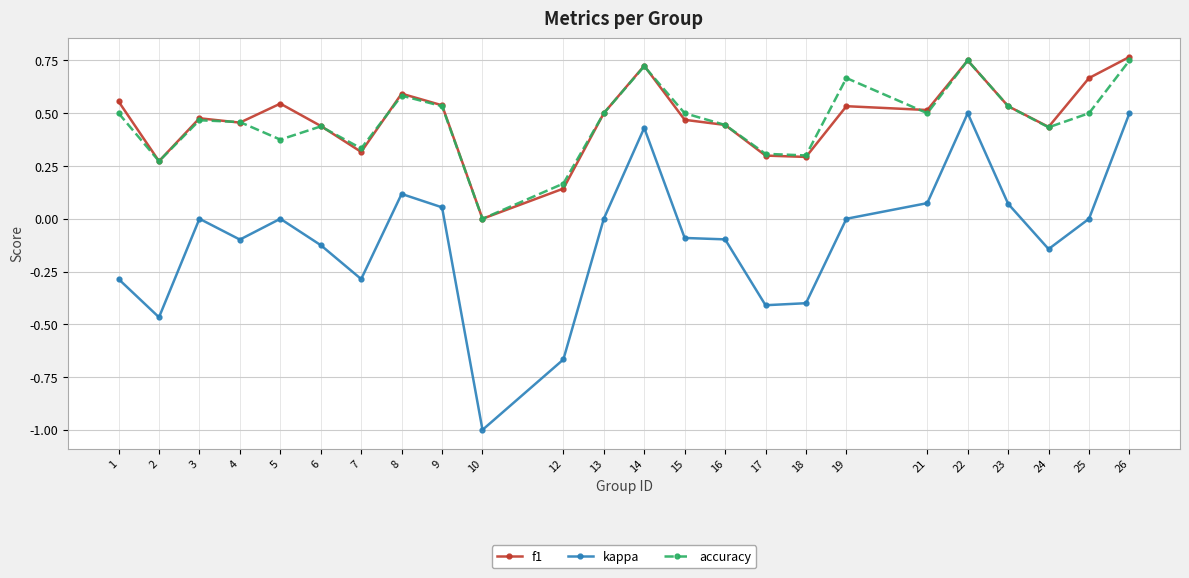

What is the difference between the maximum and minimum values in the kappa series?

1.5